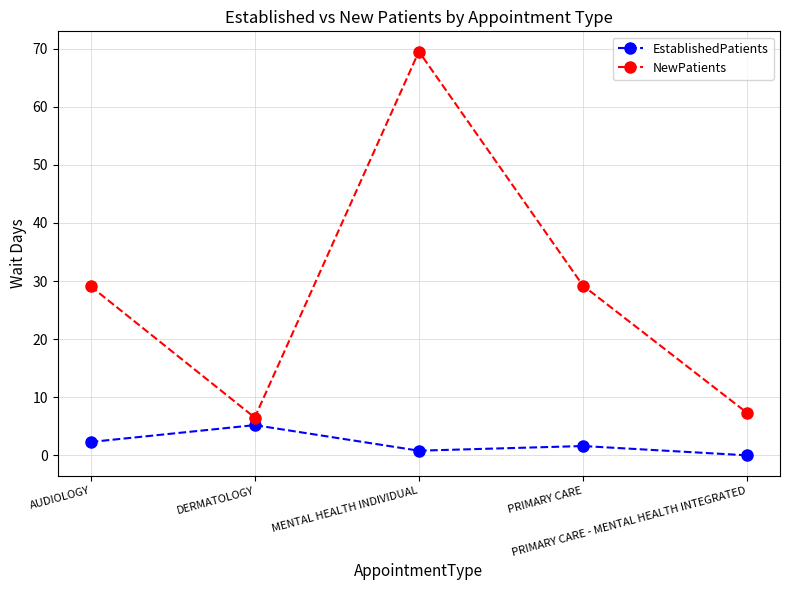

True or false: EstablishedPatients and NewPatients cross at least once.

False